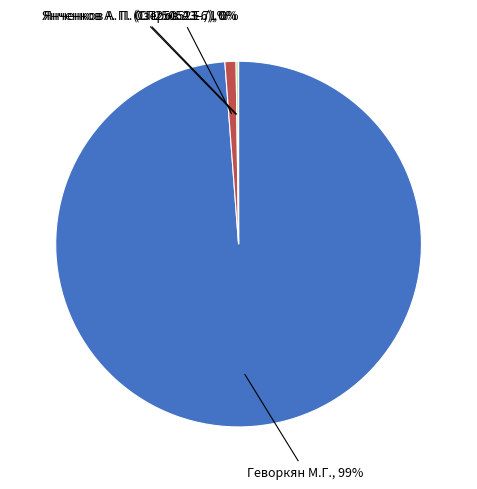

To the nearest percent, what is the difference between the largest and smallest slice percentages?

99%